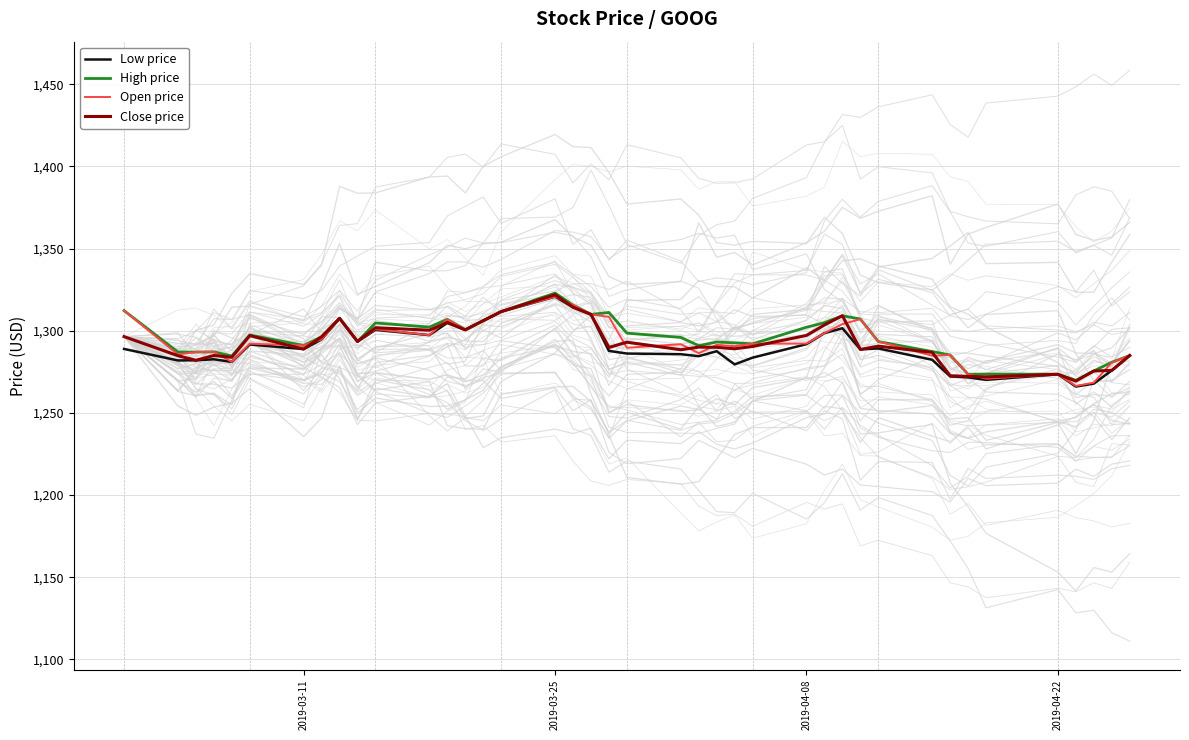

True or false: Low price has a value of 1814.6 at 2019-04-22.

False